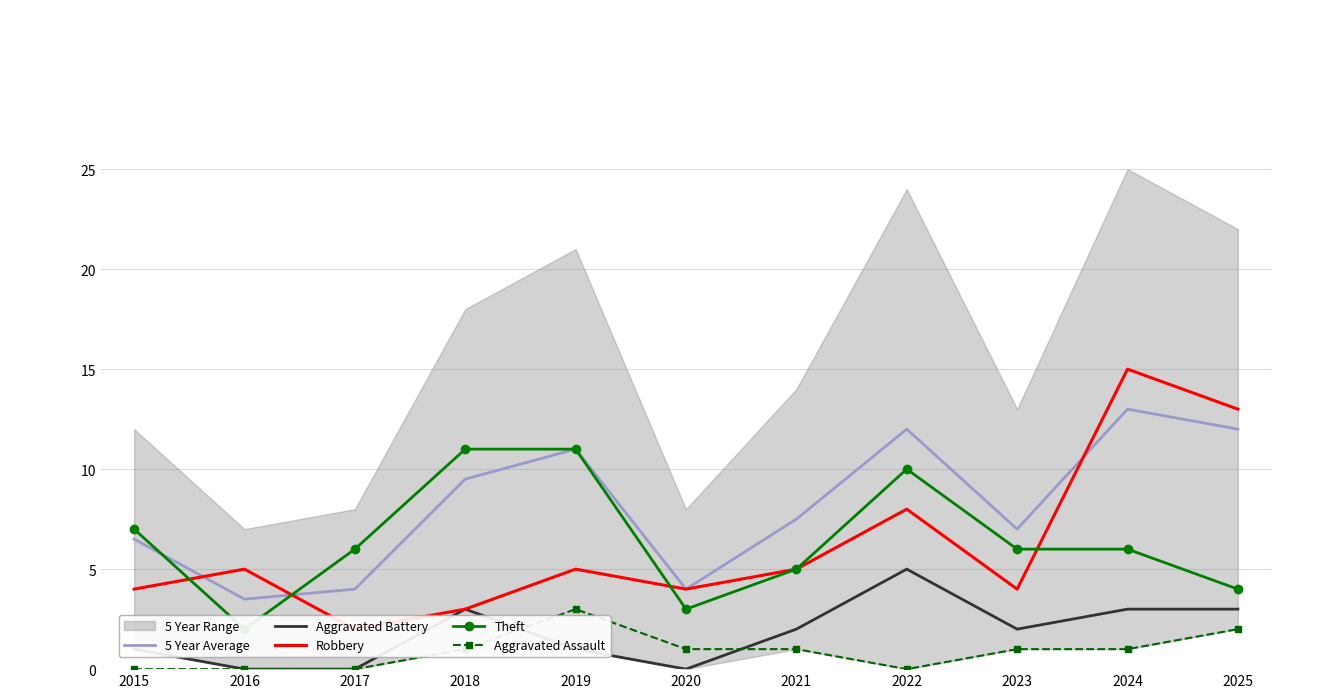

What value does the 5 Year Average series have at 2018?

9.5